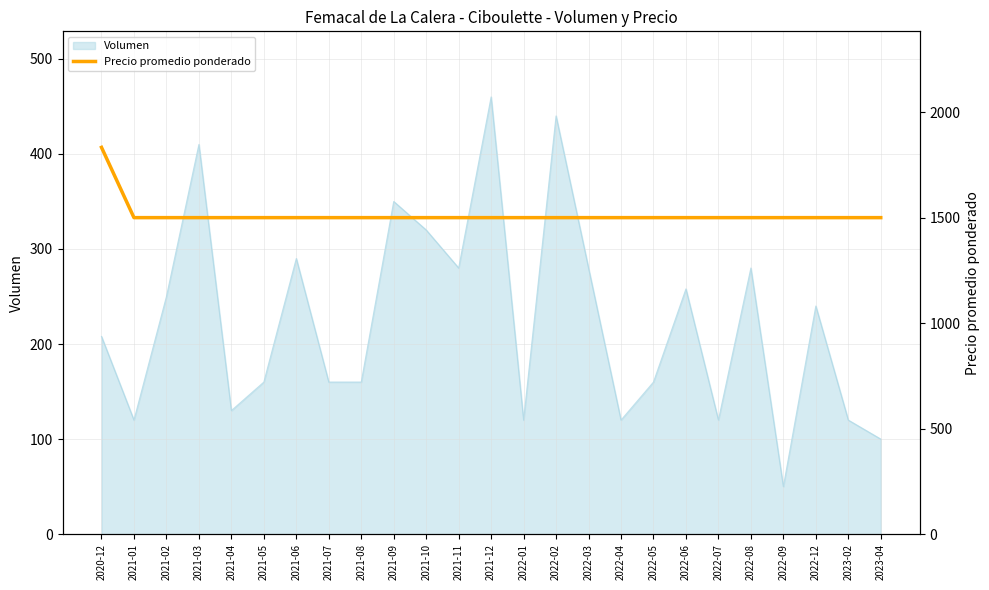

List the labels in order of value, smallest first.

2021-01, 2021-02, 2021-03, 2021-04, 2021-05, 2021-06, 2021-07, 2021-08, 2021-09, 2021-10, 2021-11, 2021-12, 2022-01, 2022-02, 2022-03, 2022-04, 2022-05, 2022-06, 2022-07, 2022-08, 2022-09, 2022-12, 2023-02, 2023-04, 2020-12